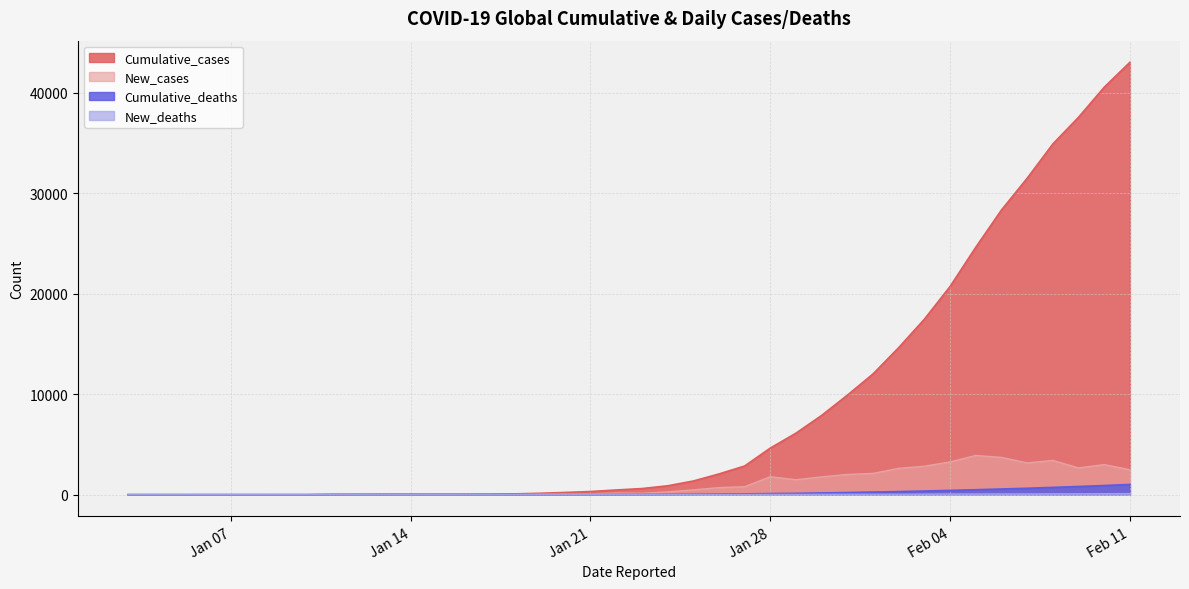

How many positive values does the New_deaths series have?

26